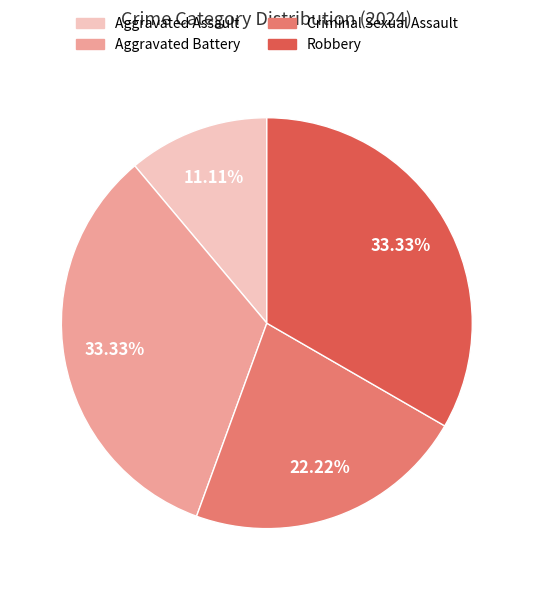

Count the number of slices in the pie.

4